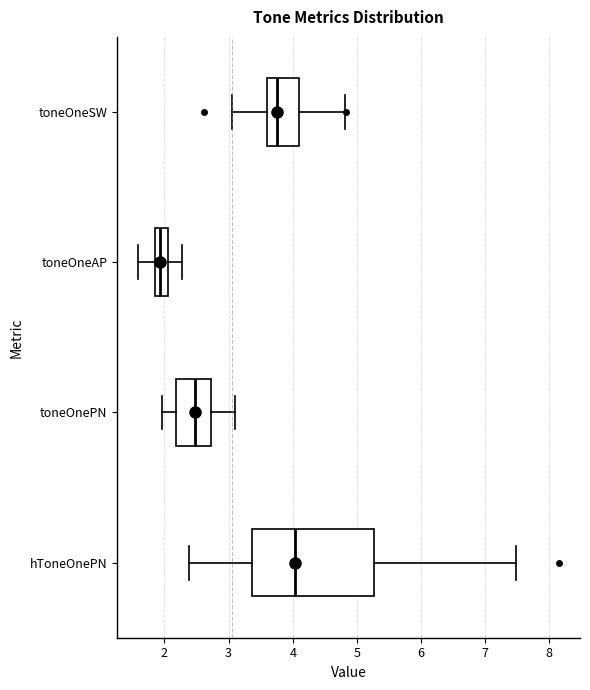

Which box's median line is the furthest to the left?

toneOneAP